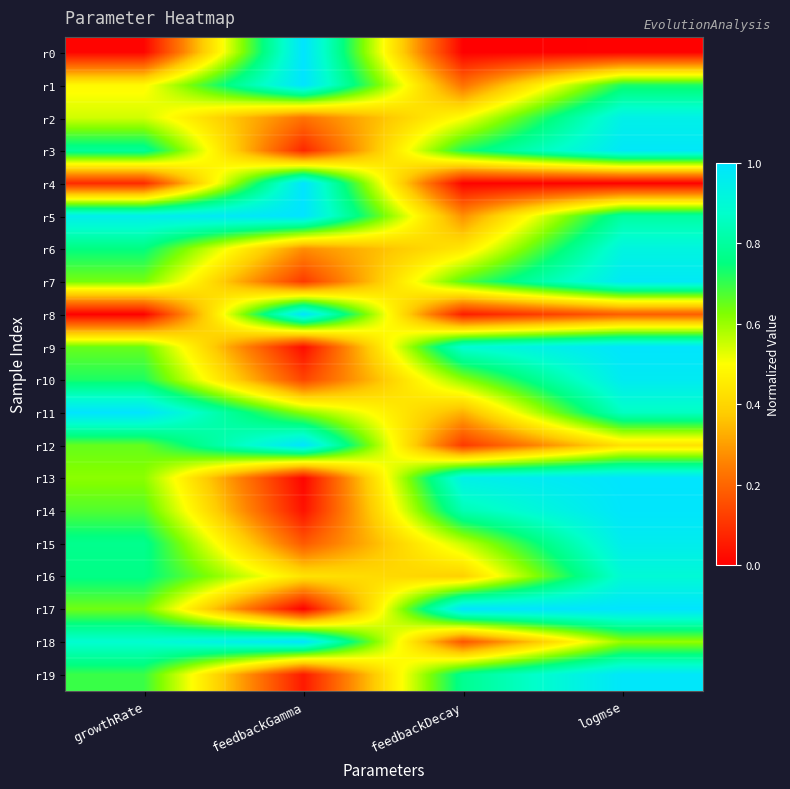

What is the total value across all series at feedbackDecay?

9.5